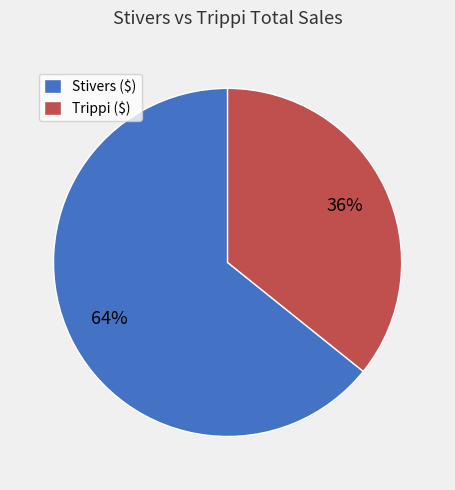

True or false: Trippi ($) accounts for 26% of the total.

False